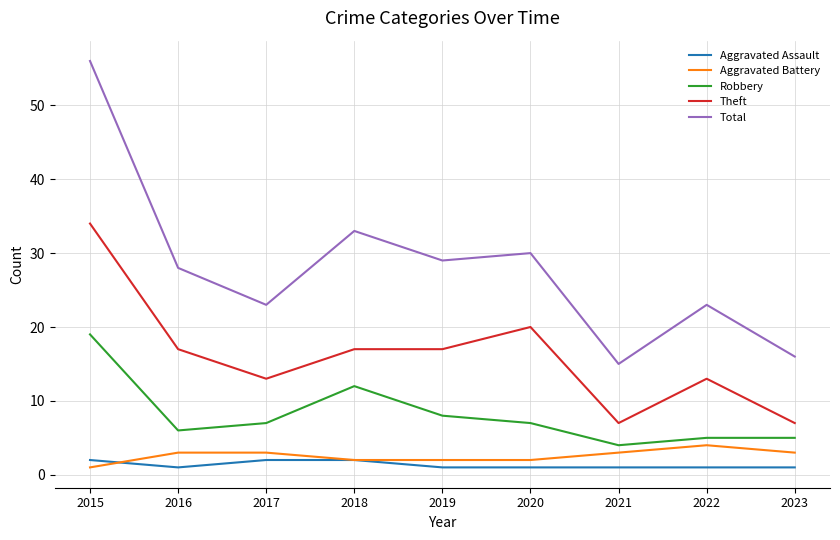

Is the value of Aggravated Battery at 2020 greater than the value of Robbery at 2023?

No